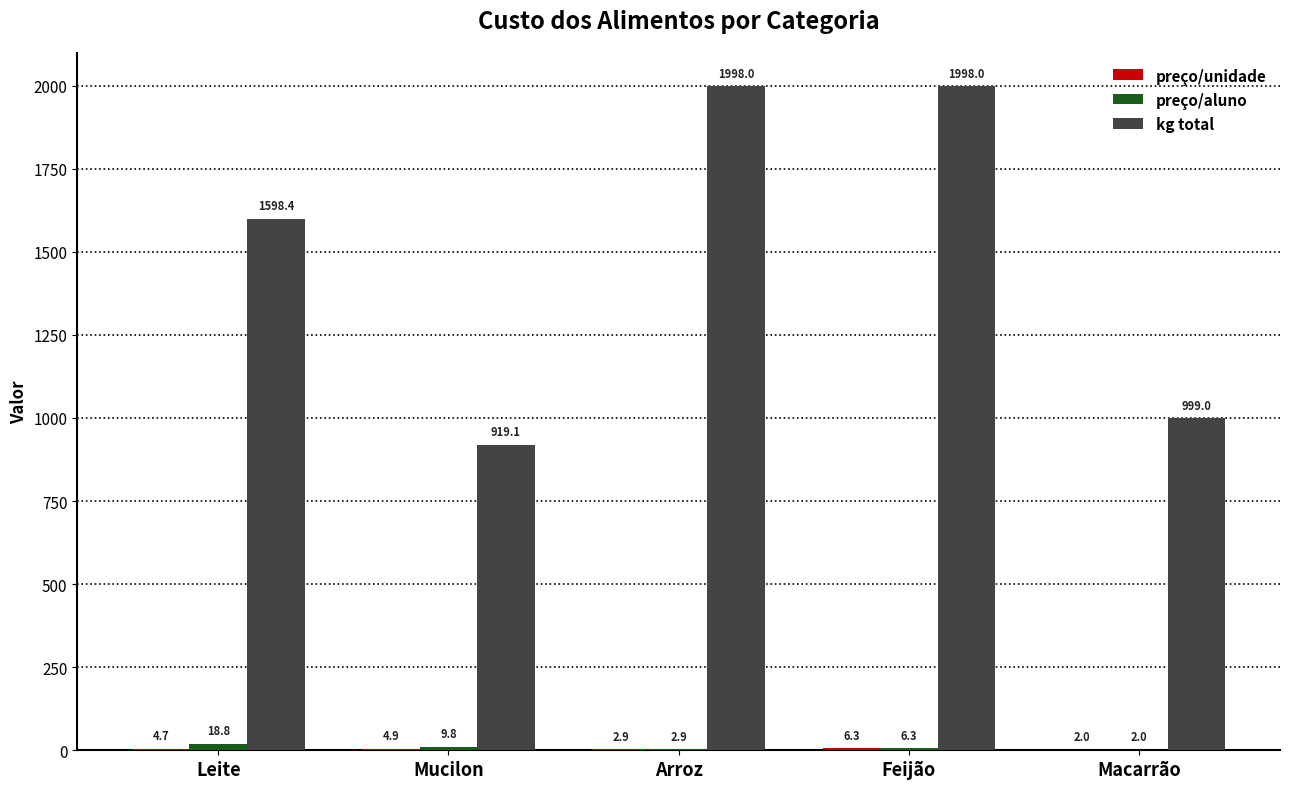

Which series has the largest total across all categories?

kg total